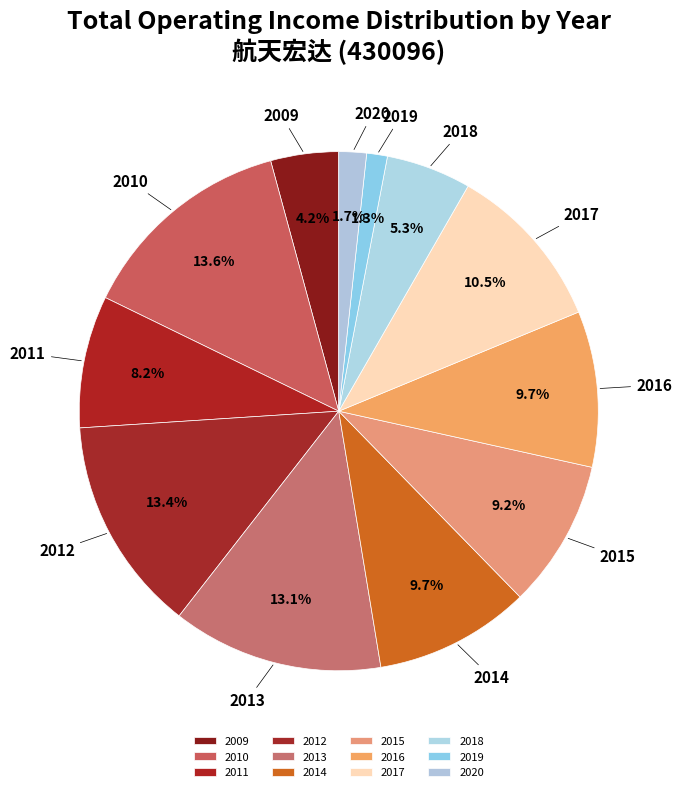

Which has a higher value, 2016 or 2010?

2010